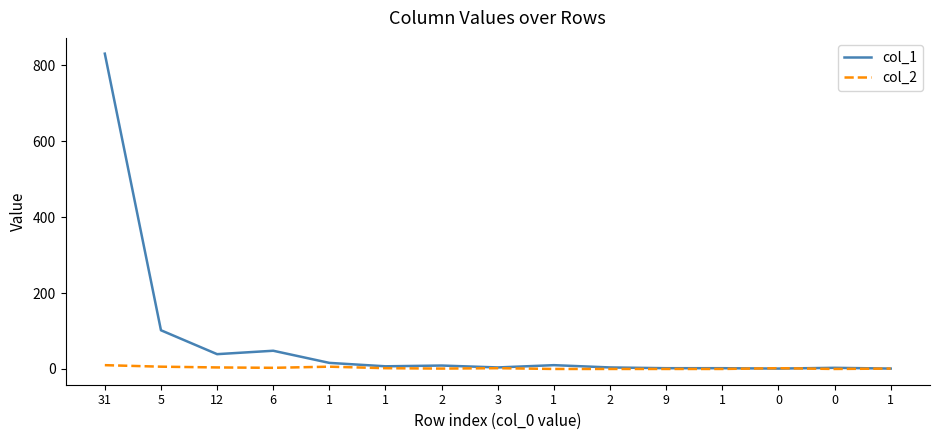

What is the sum of the col_1 values at 2 and 1?

6